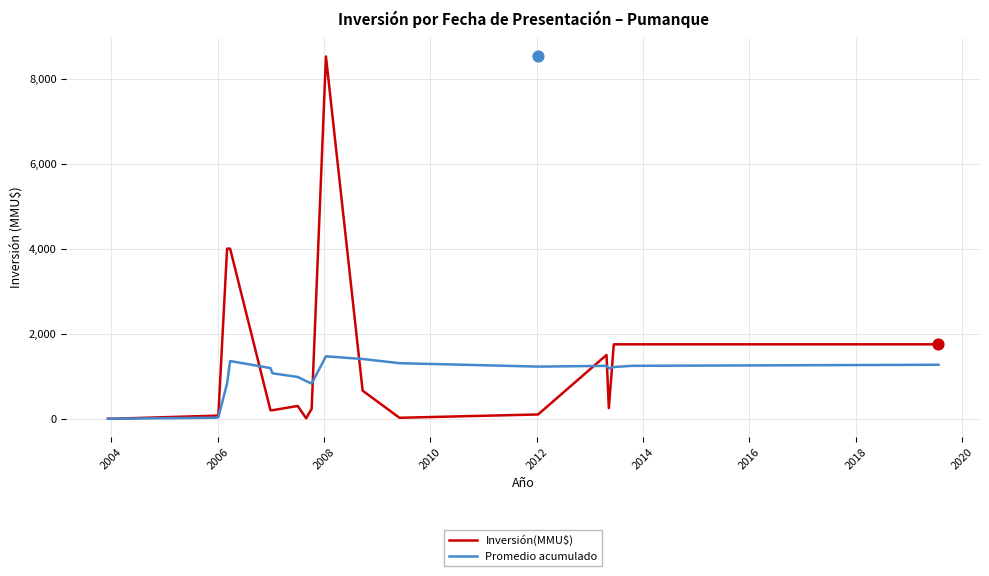

Which series has the widest spread of Y values?

Inversión(MMU$)